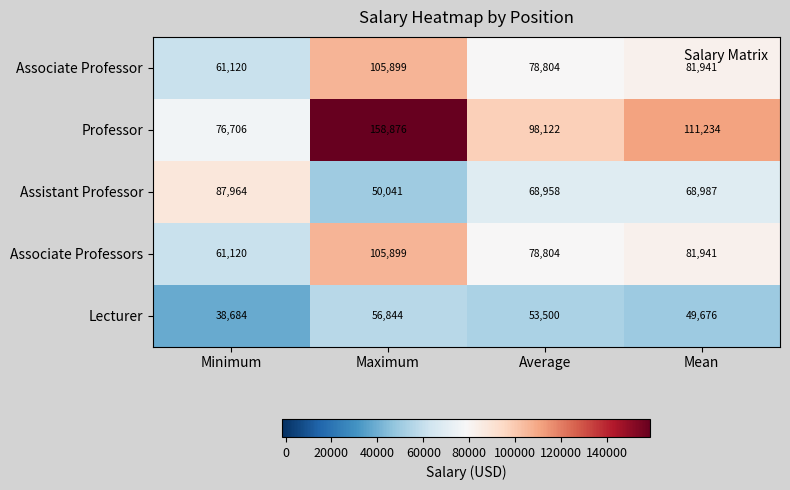

What is the difference between the Lecturer values at Mean and Minimum?

10992